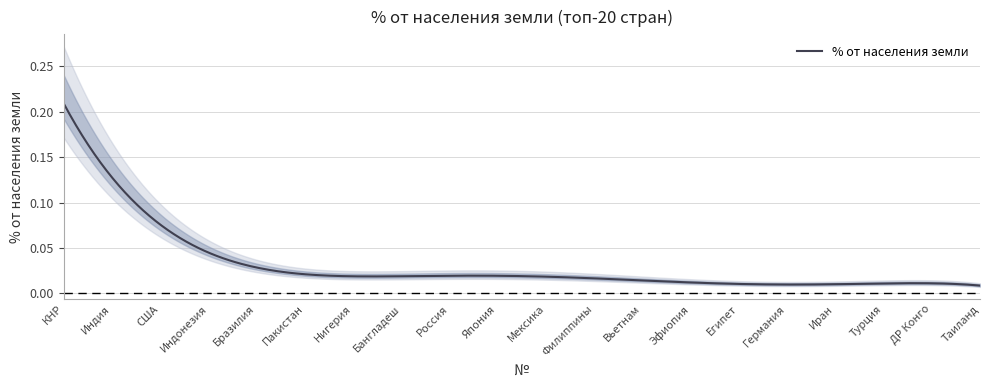

True or false: there are more than 2 points higher than both neighbors.

False